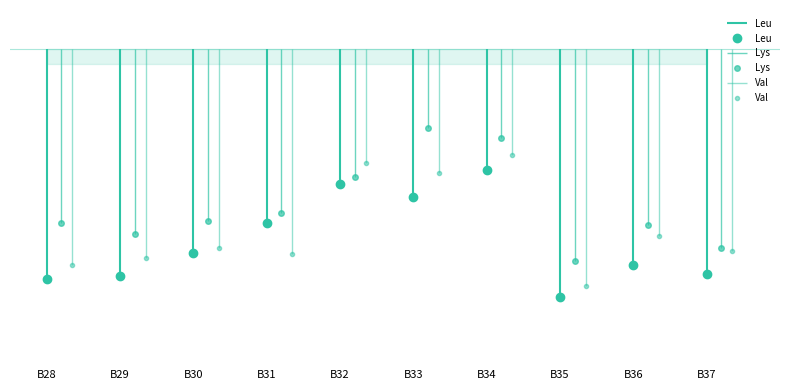

What is the value of the Leu point at the 6th from the left?

-19.0